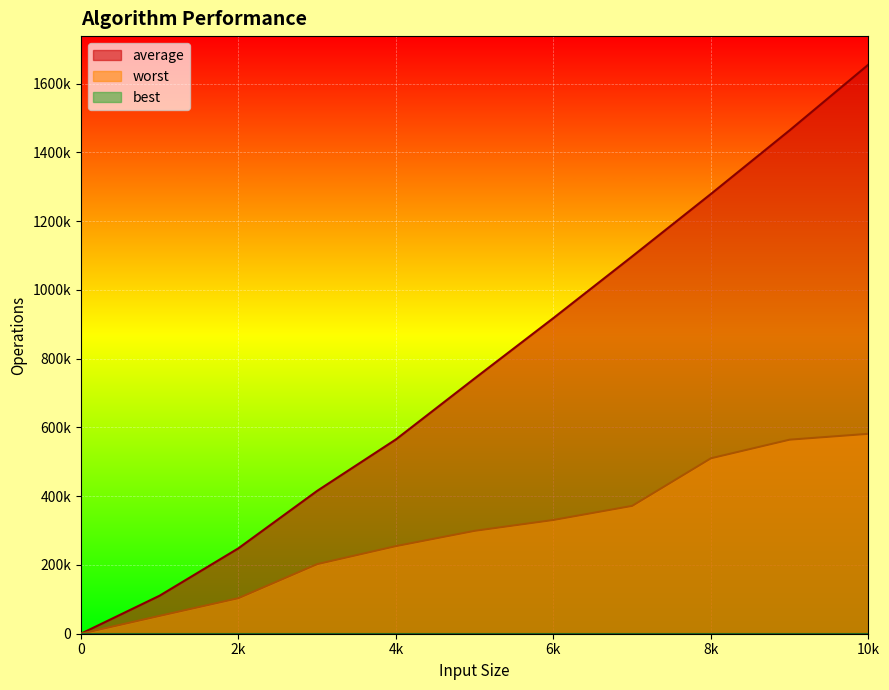

True or false: worst has a value of 254740 at 4k.

True